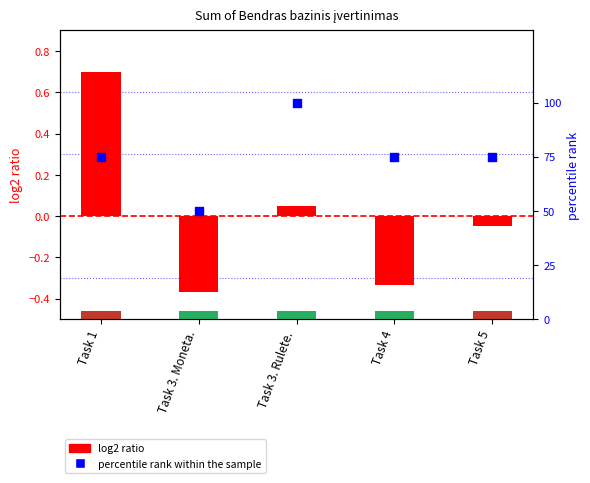

Which series has the widest spread of Y values?

log2 ratio